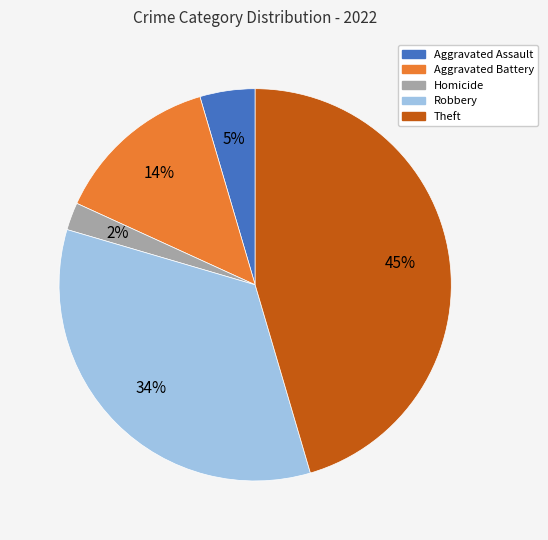

Is there any slice that represents more than half of the pie?

No